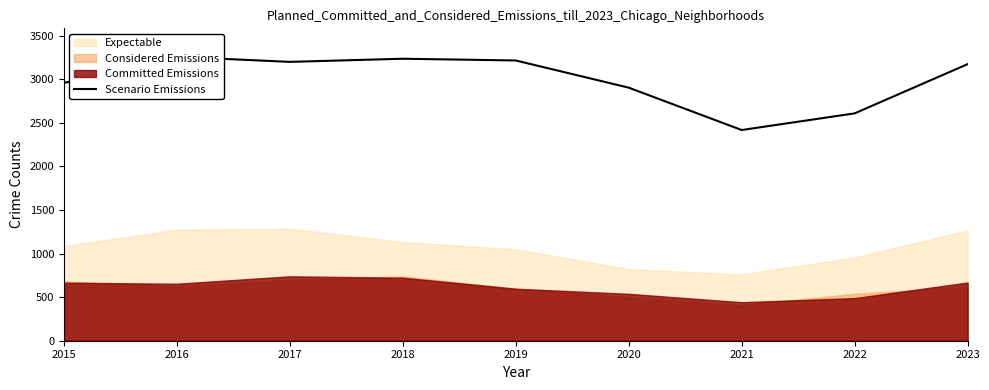

What is the difference between the values at 2022 and 2017?

591